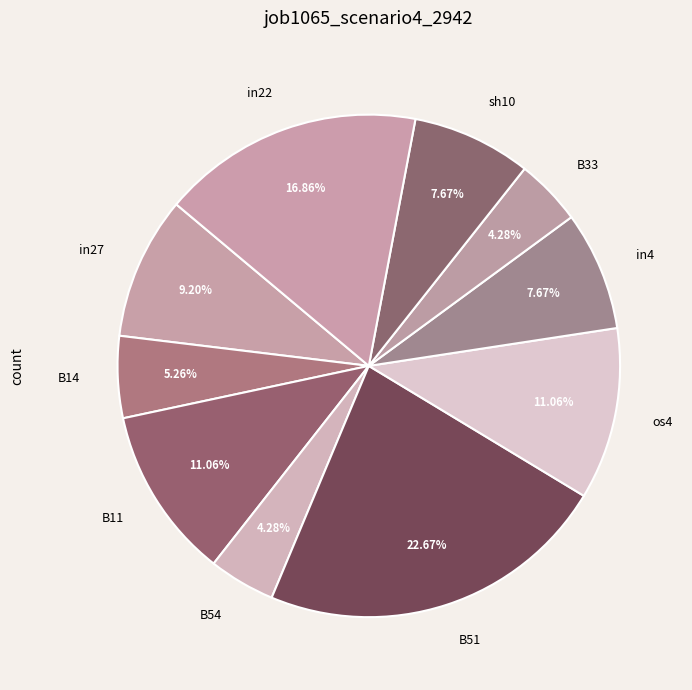

Count the number of slices in the pie.

10